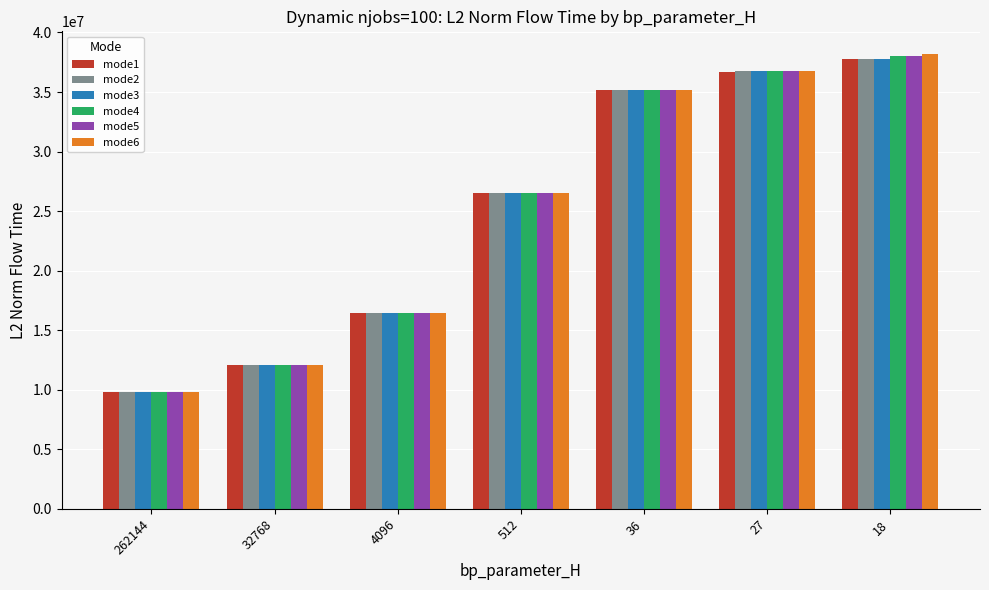

Which category has the lowest value across all series?

262144